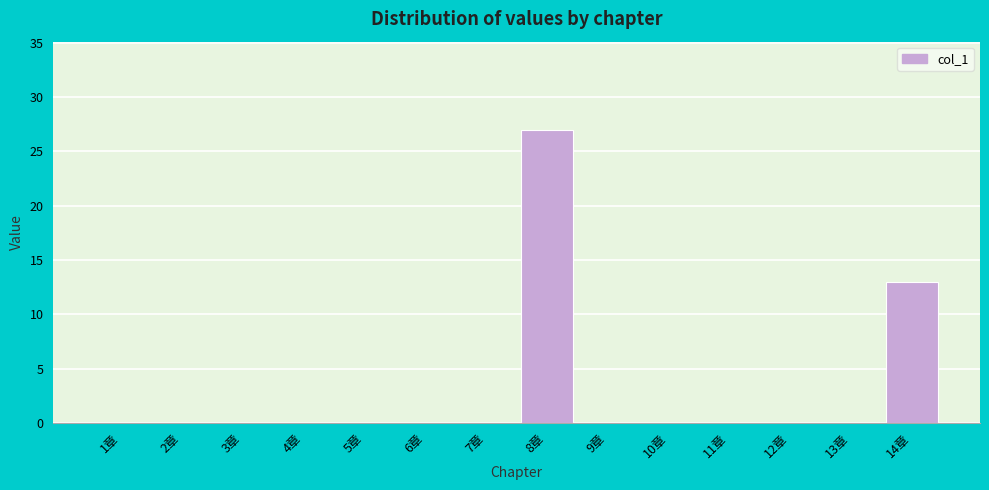

Reading right to left, what are all the values shown in this chart?

14章=13	13章=0	12章=0	11章=0	10章=0	9章=0	8章=27	7章=0	6章=0	5章=0	4章=0	3章=0	2章=0	1章=0